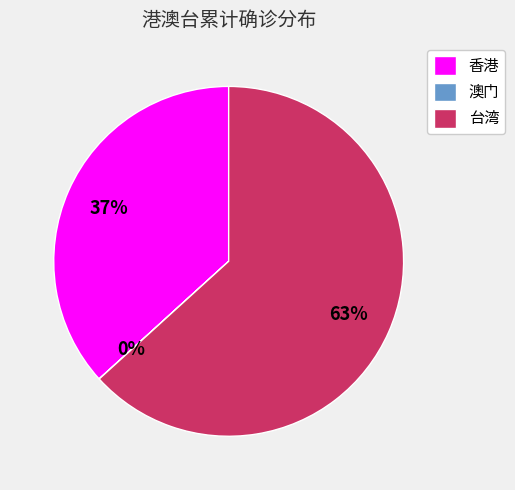

True or false: 台湾 accounts for 55% of the total.

False